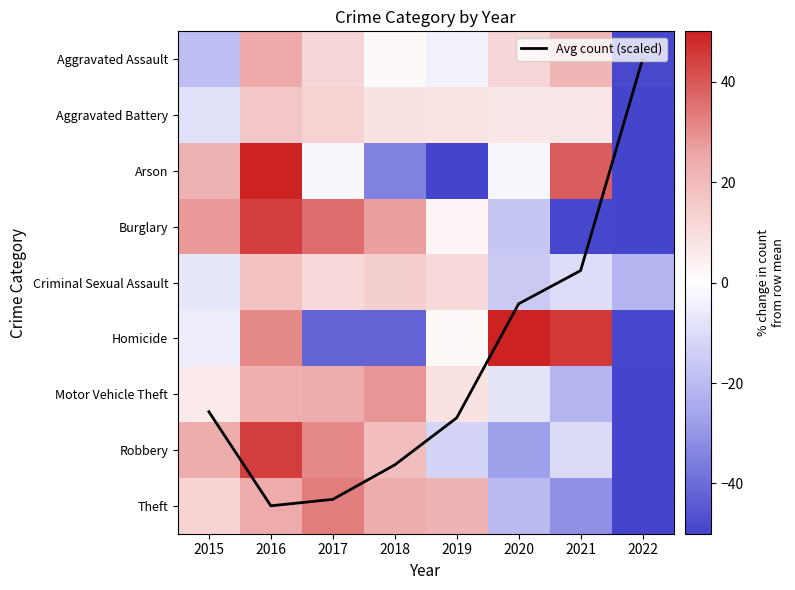

How many data points in Arson are above -2?

3